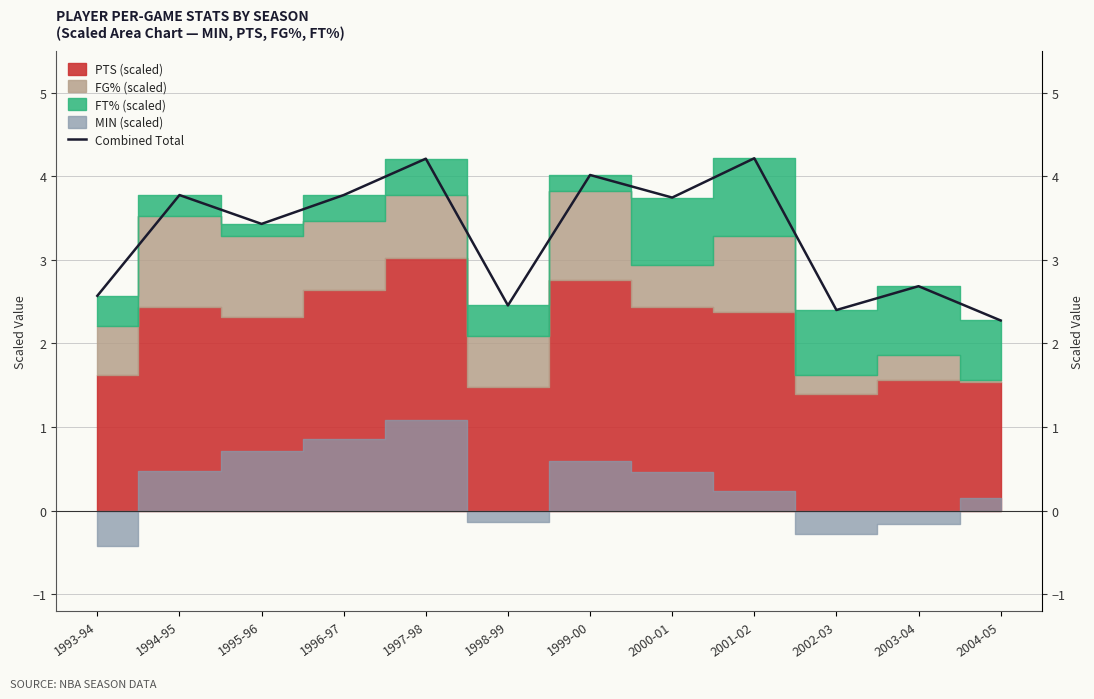

True or false: there are more than 2 points higher than both neighbors.

True